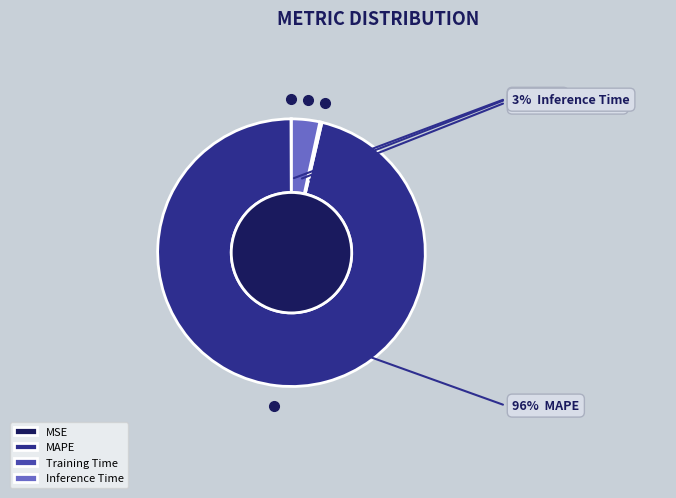

Which category has the biggest portion of the pie?

MAPE